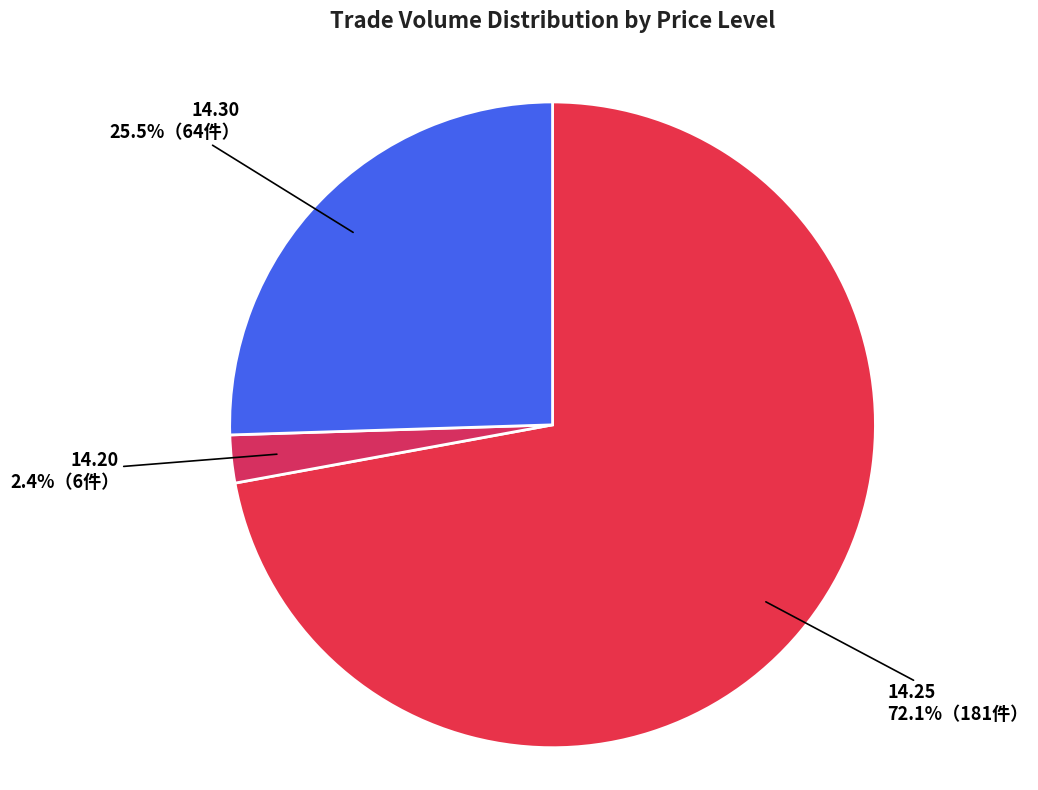

Which has a higher value, 14.25 or 14.30?

14.25